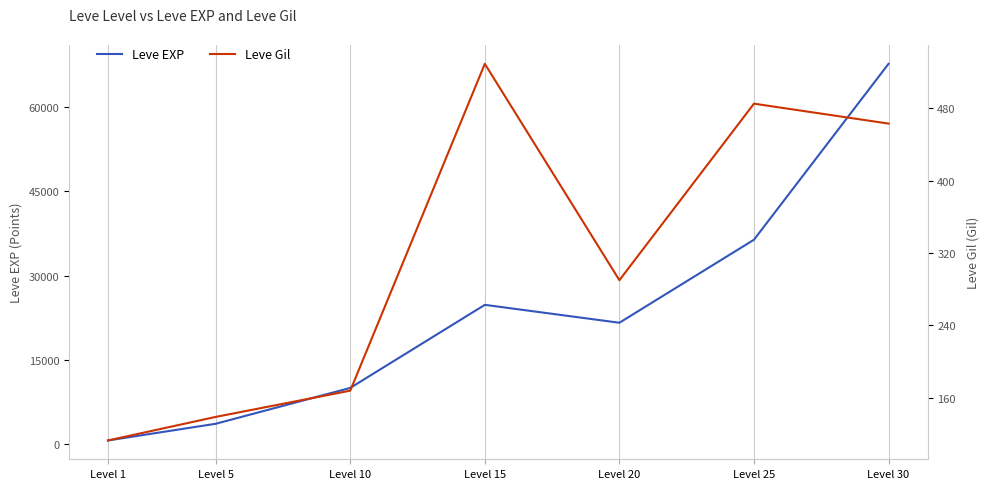

Is the value of Leve Gil at Level 25 greater than the value of Leve EXP at Level 20?

No